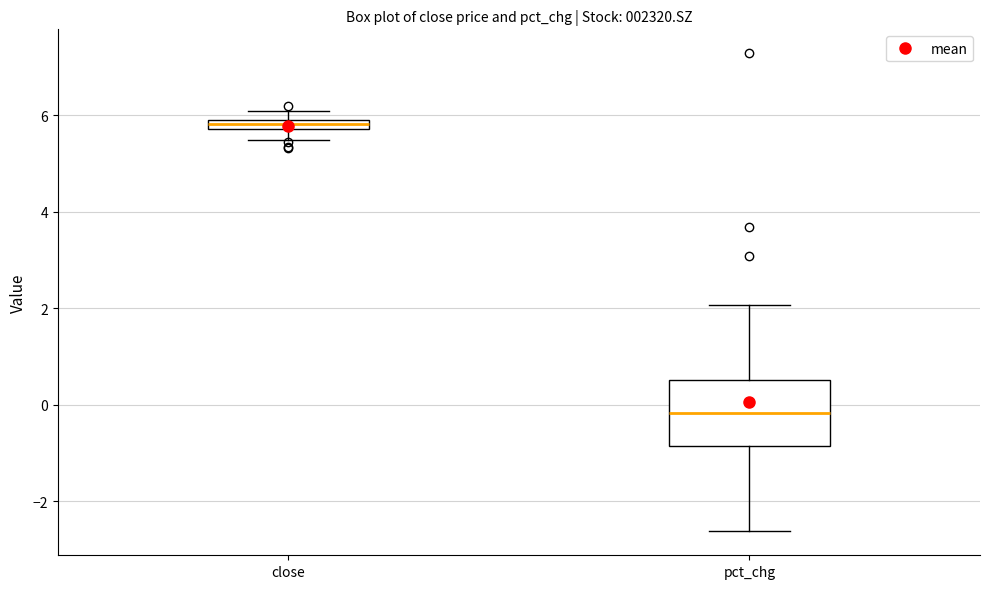

Comparing the boxes themselves (not the whiskers), which one is the tallest?

pct_chg